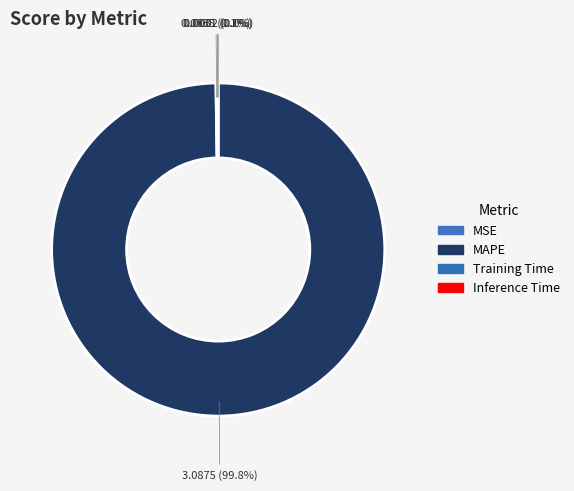

Which slice represents more than half of the pie?

MAPE